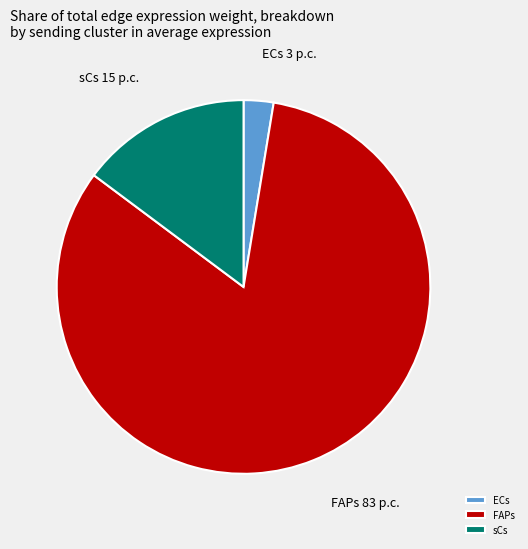

Which slice is the largest?

FAPs